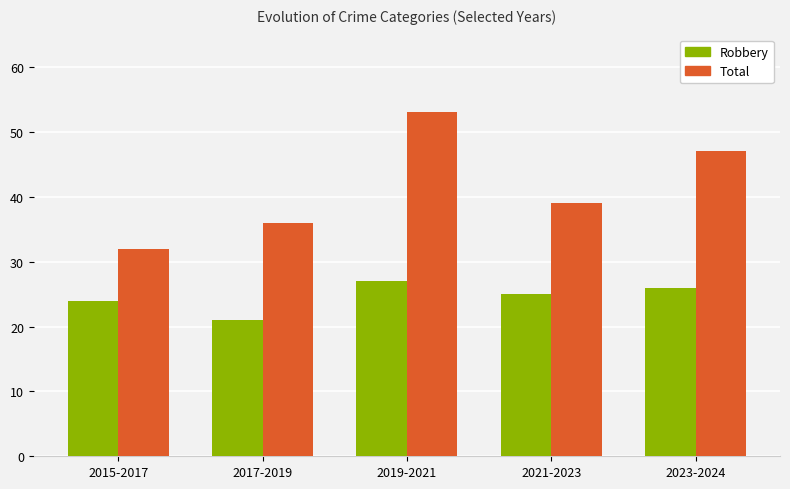

What is the minimum value for Robbery?

21